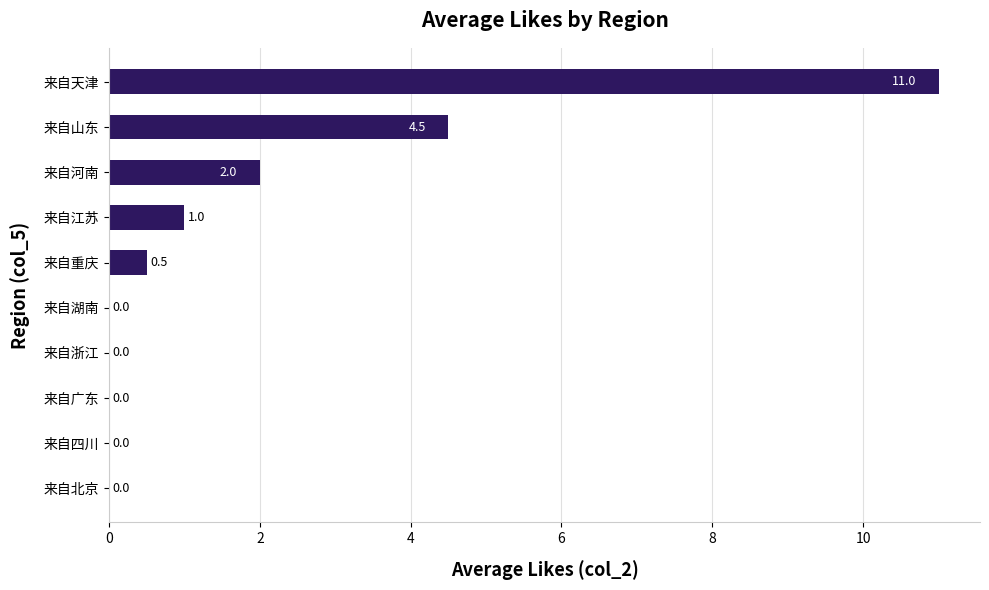

What is the change in value from 来自四川 to 来自山东?

+4.5